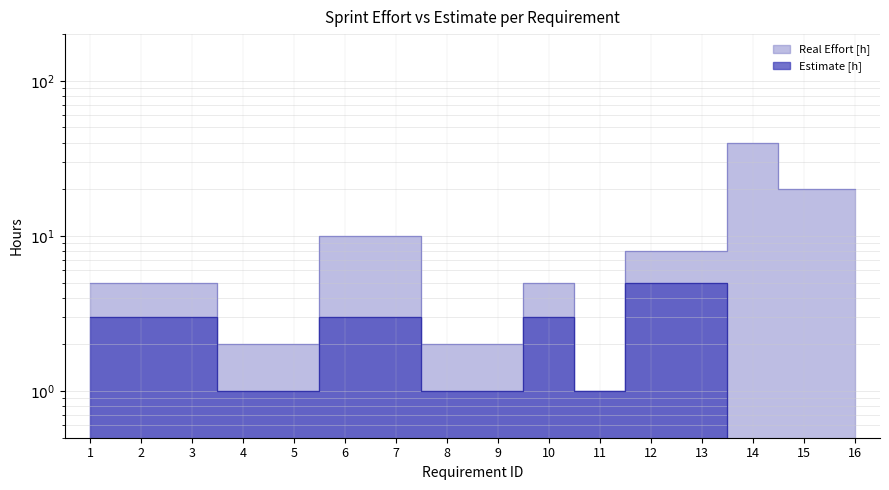

Where is the first local maximum for Estimate [h]?

10